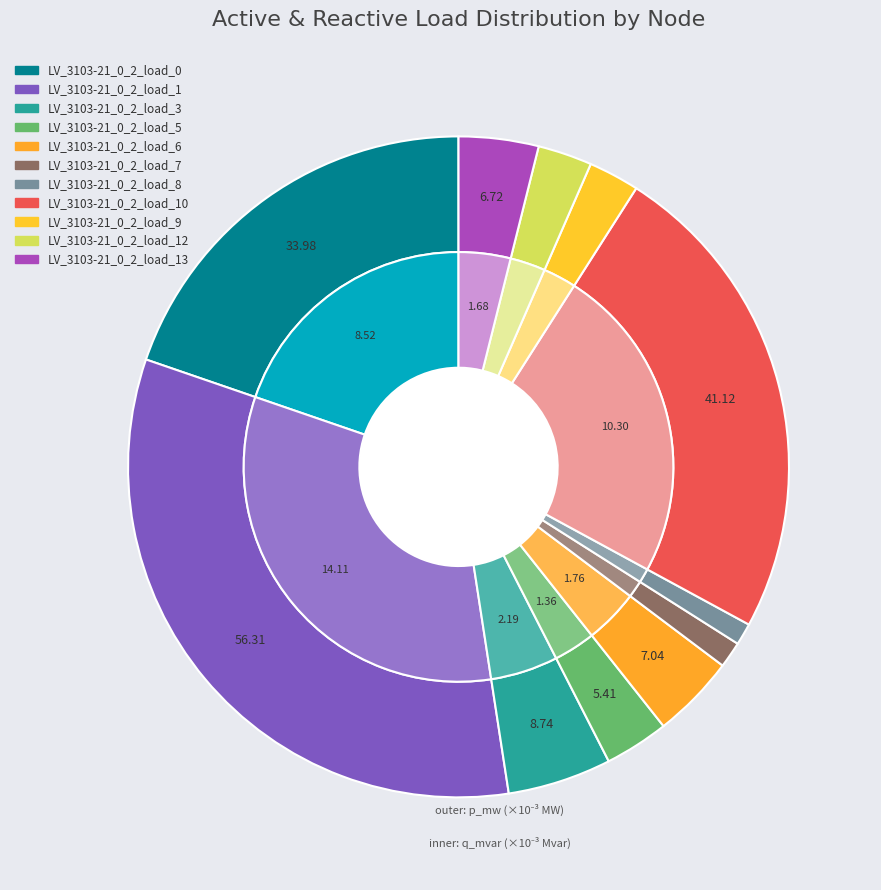

Is LV_3103-21_0_2_load_10 the majority of the pie?

No